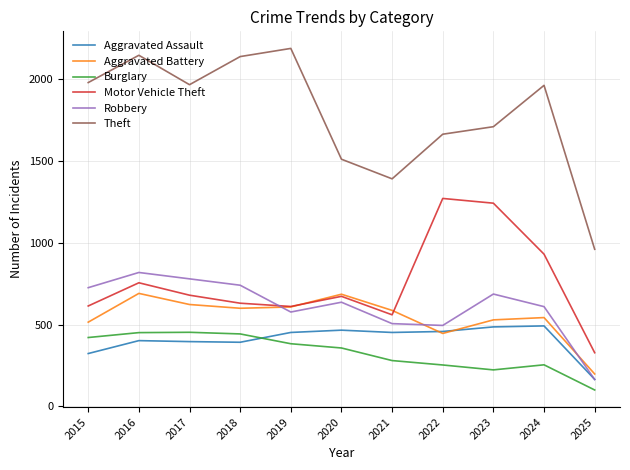

How many lines are shown in the chart?

6